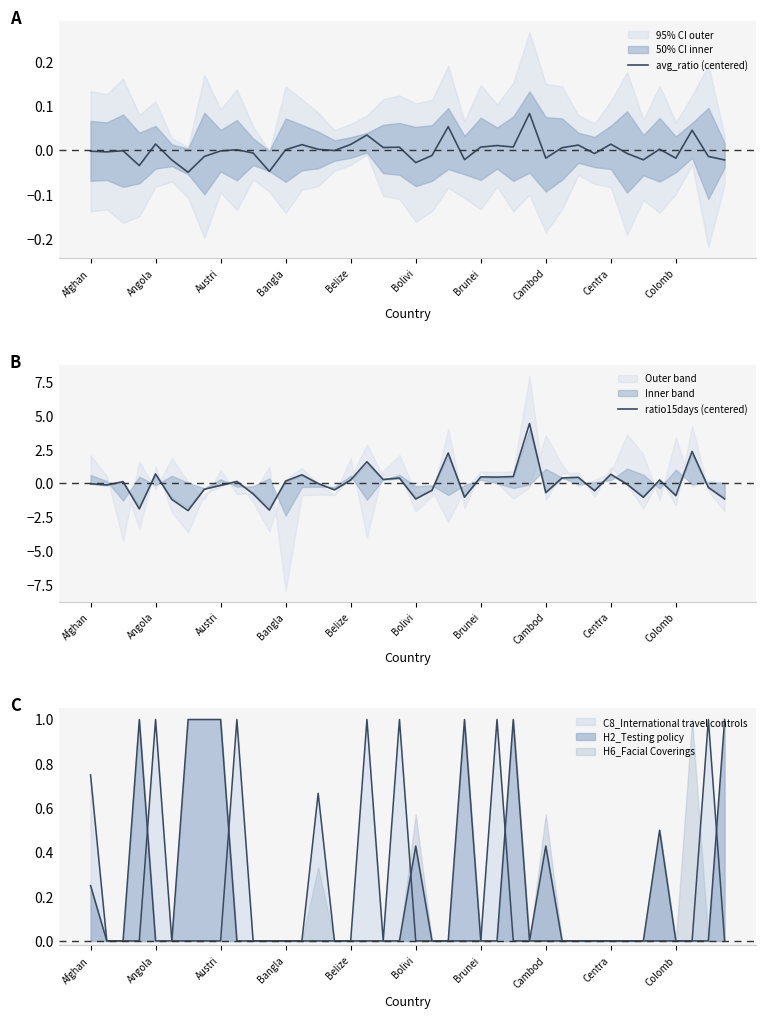

Reading left to right, list all the values displayed in this chart.

avg_ratio (centered): -0.0	-0.0	-0.0	-0.0	0.0	-0.0	-0.0	-0.0	-0.0	0.0	-0.0	-0.0	0.0	0.0	0.0	-0.0	0.0	0.0	0.0	0.0	-0.0	-0.0	0.1	-0.0	0.0	0.0	0.0	0.1	-0.0	0.0	0.0	-0.0	0.0	-0.0	-0.0	0.0	-0.0	0.0	-0.0	-0.0
ratio15days (centered): -0.0	-0.1	0.1	-1.9	0.7	-1.2	-2.0	-0.4	-0.1	0.1	-0.8	-2.0	0.2	0.6	-0.0	-0.5	0.2	1.6	0.3	0.4	-1.2	-0.5	2.2	-1.0	0.5	0.5	0.5	4.4	-0.7	0.4	0.4	-0.5	0.7	-0.1	-1.0	0.2	-0.9	2.4	-0.3	-1.2